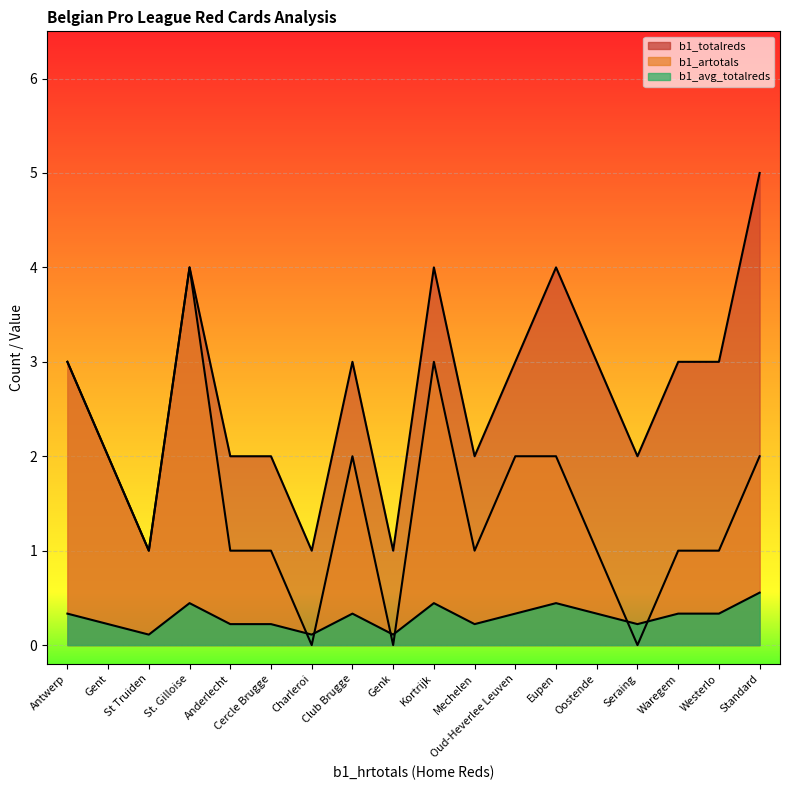

Which has a higher value, Oostende or Cercle Brugge?

Oostende